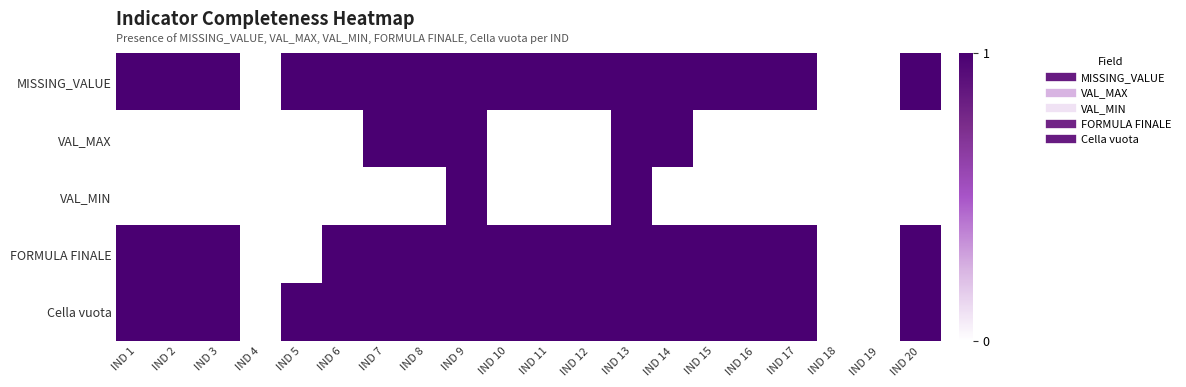

Which series has the widest spread of values?

MISSING_VALUE